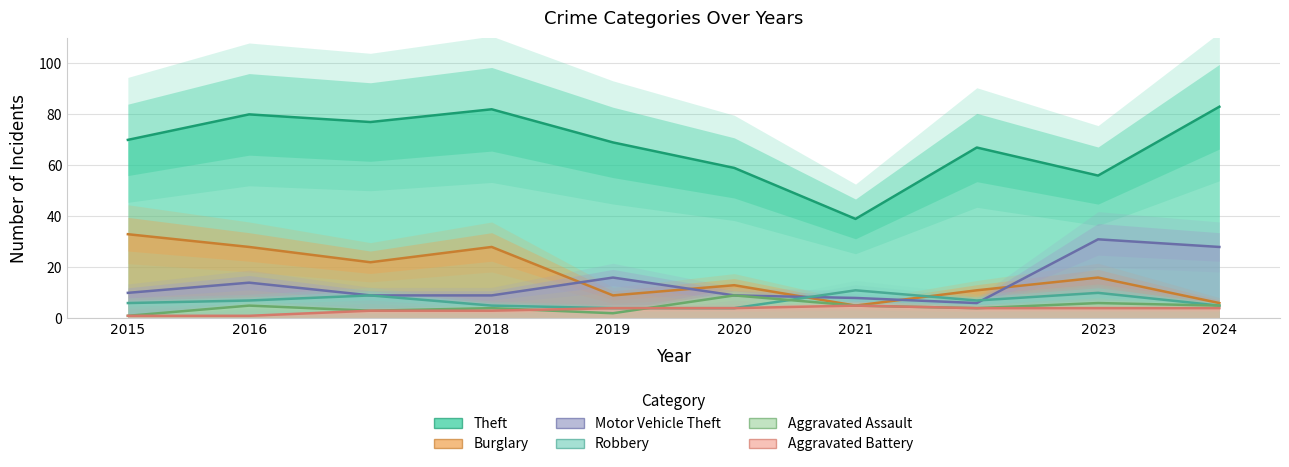

What is the sum of the Robbery values at 2016 and 2015?

13